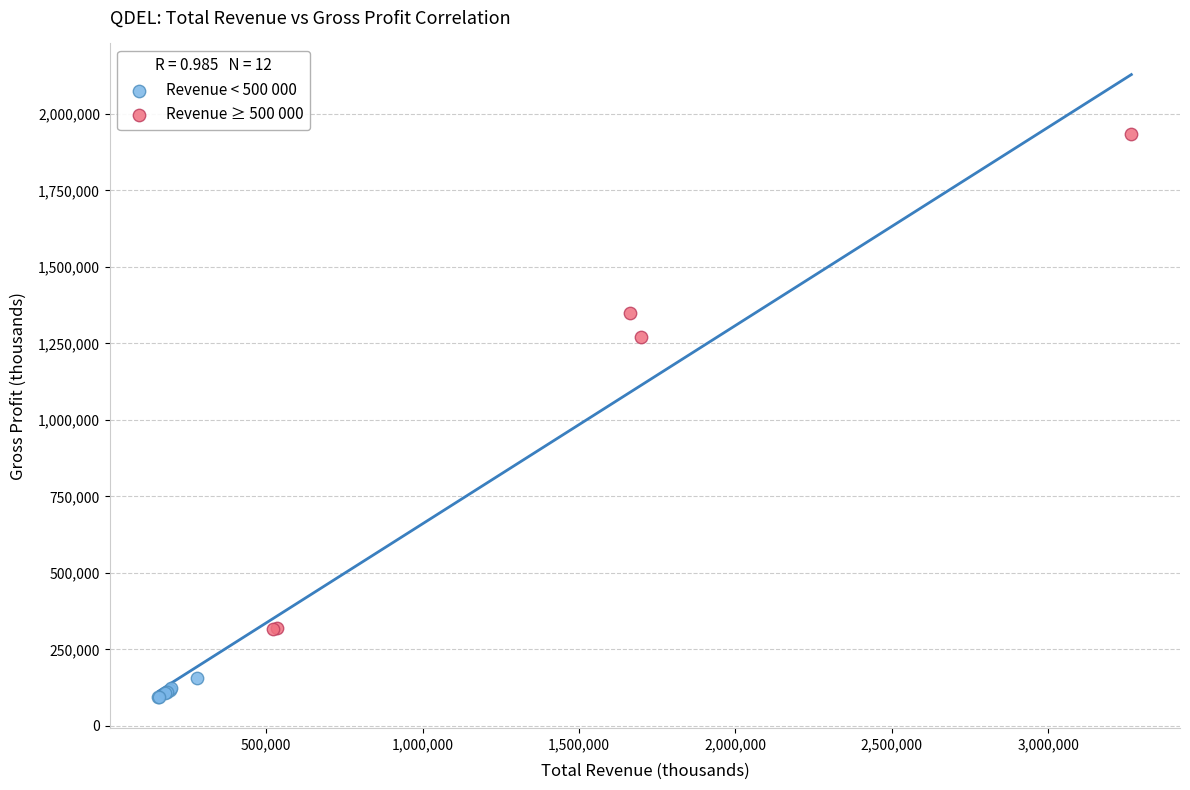

Which series reaches the maximum Y coordinate?

Revenue ≥ 500 000